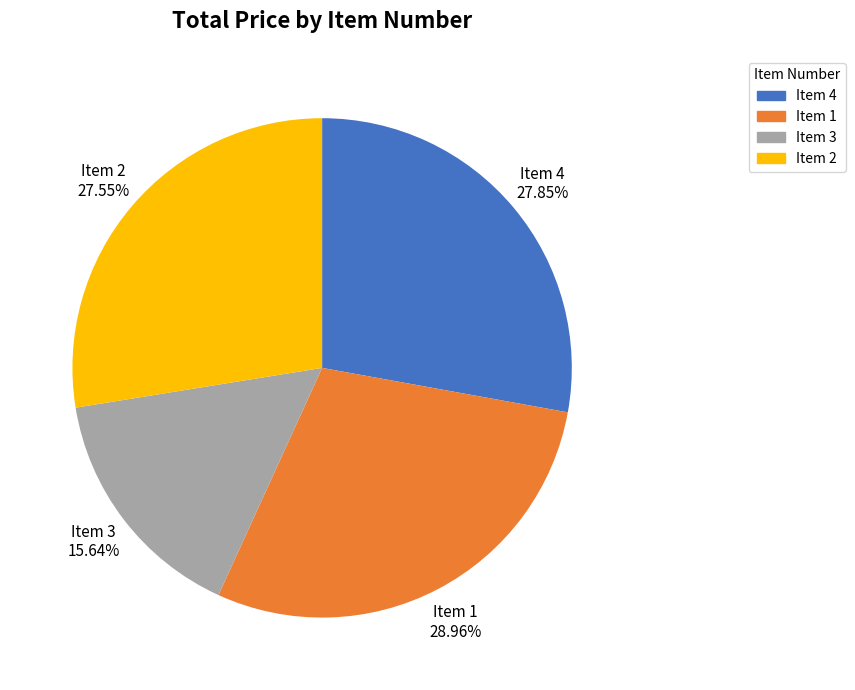

To the nearest percent, what percentage of the pie is Item 1?

29%